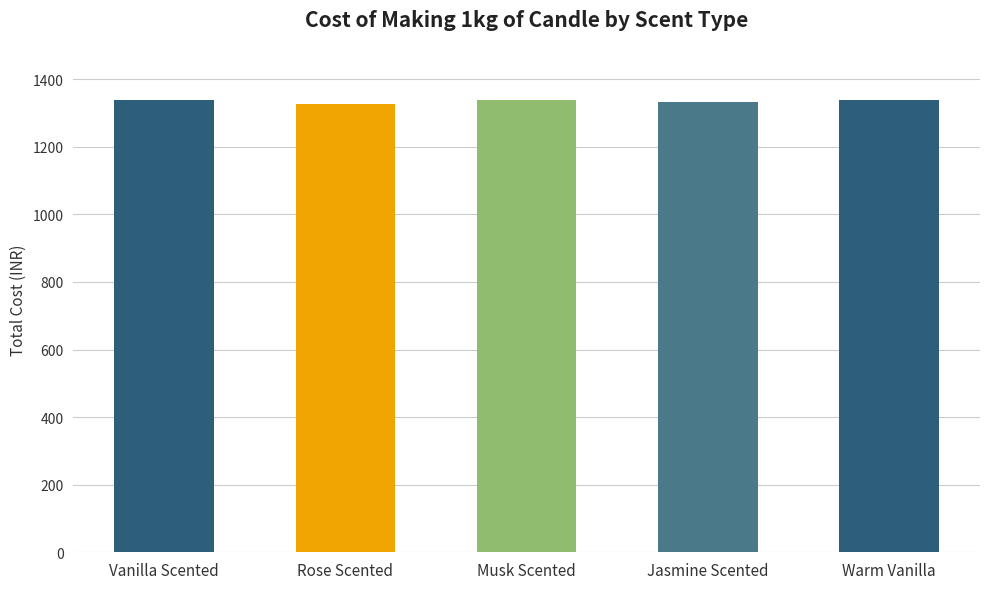

What is the ratio of the value at Rose Scented to the value at Vanilla Scented?

1.0